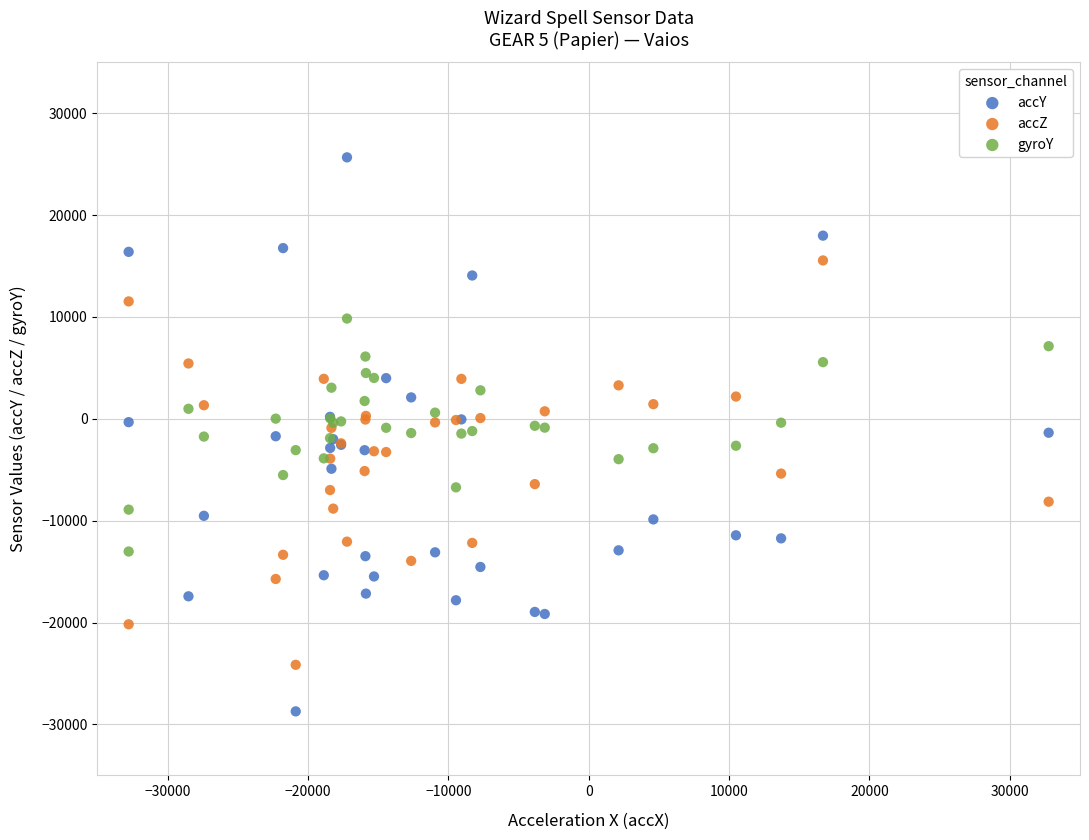

Which series contains the highest Y value?

accY